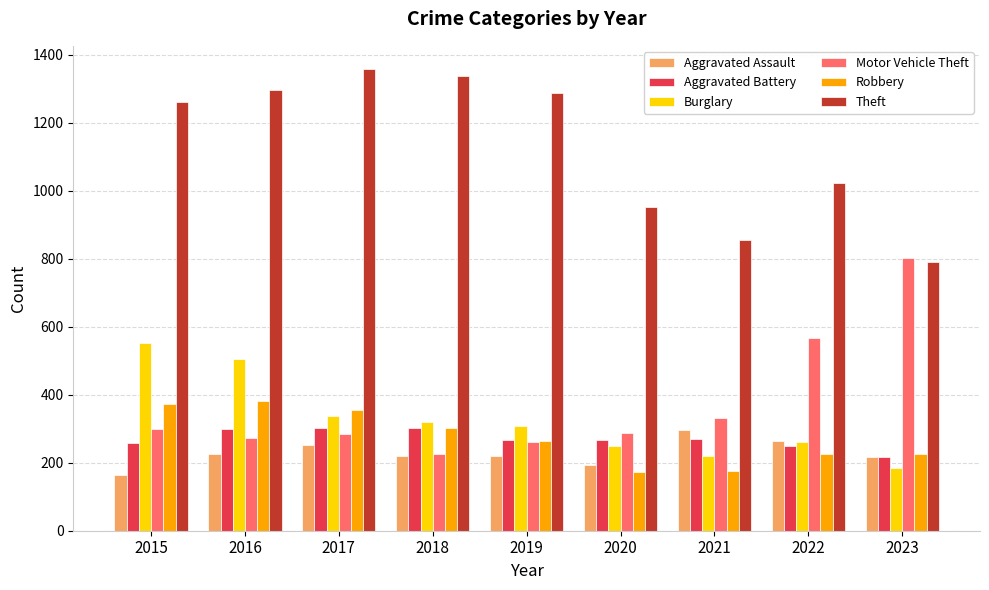

How many data points in Motor Vehicle Theft are less than 287?

4